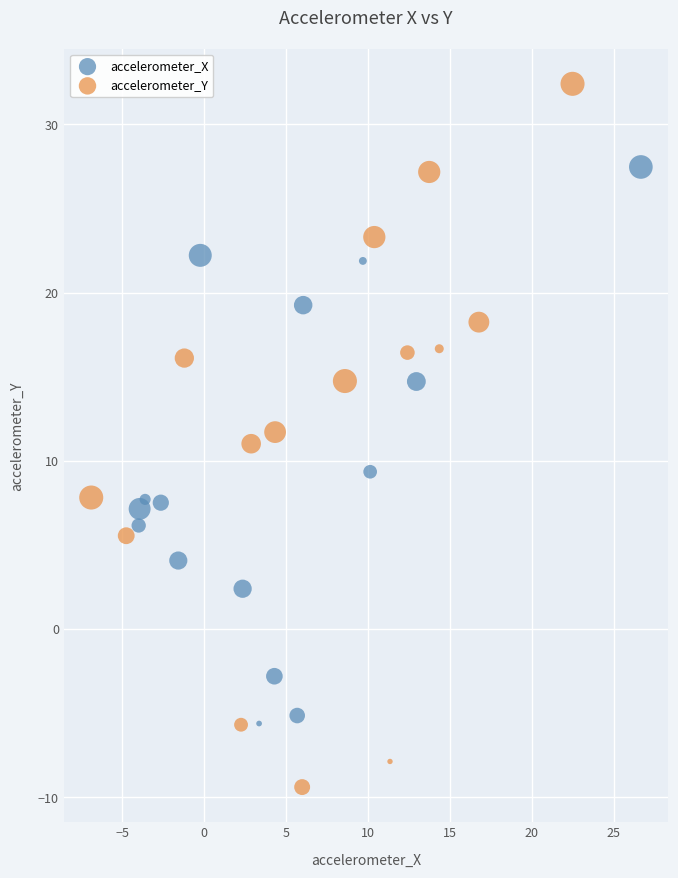

Which series contains the highest Y value?

accelerometer_Y